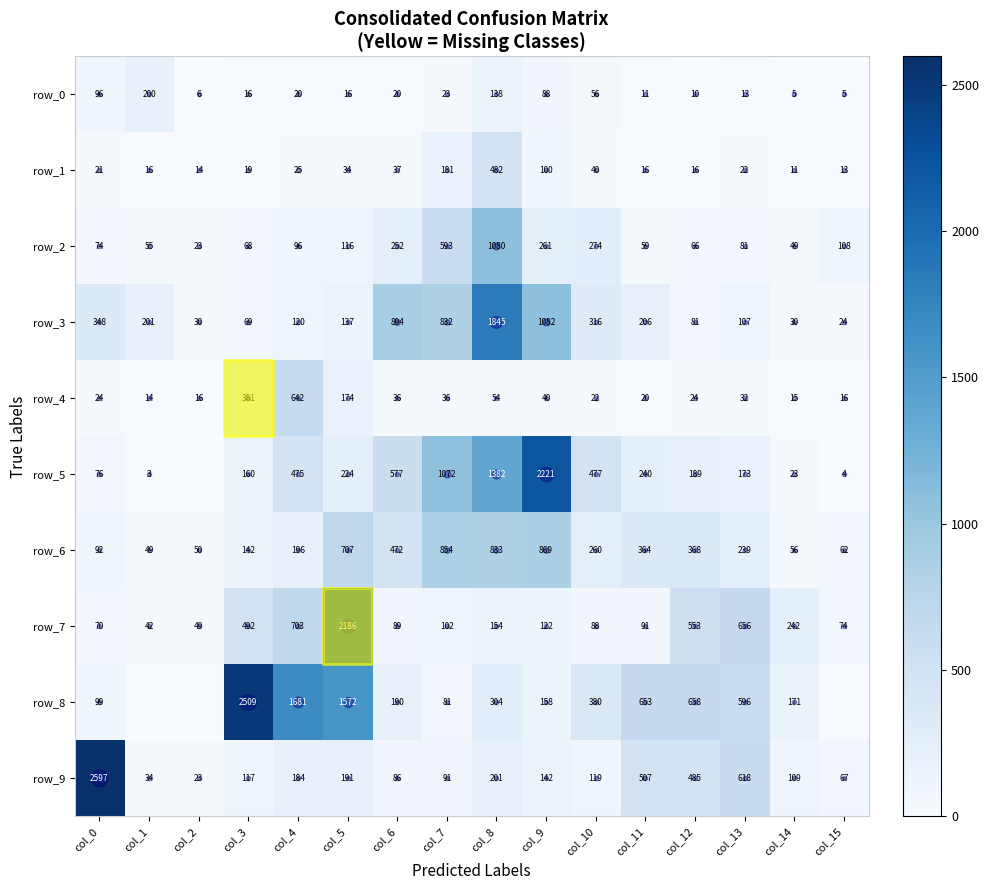

Which series changed the most between col_11 and col_14?

row_8